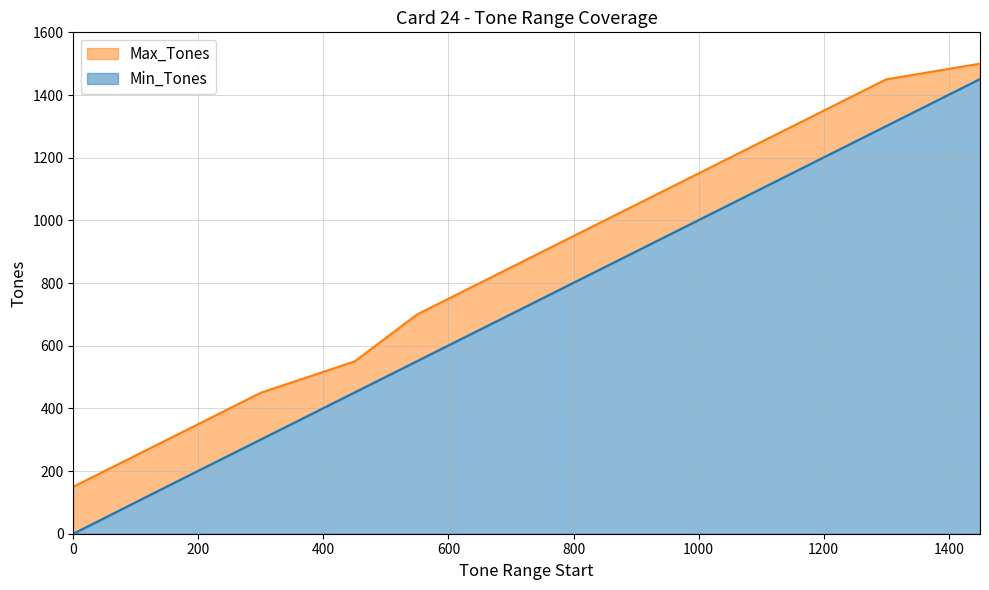

Reading left to right, transcribe all the data shown in this chart.

Min_Tones: 0=0	150=151	300=301	450=451	550=551	700=701	850=851	1000=1001	1150=1151	1300=1301	1450=1451
Max_Tones: 0=150	150=300	300=450	450=550	550=700	700=850	850=1000	1000=1150	1150=1300	1300=1450	1450=1500